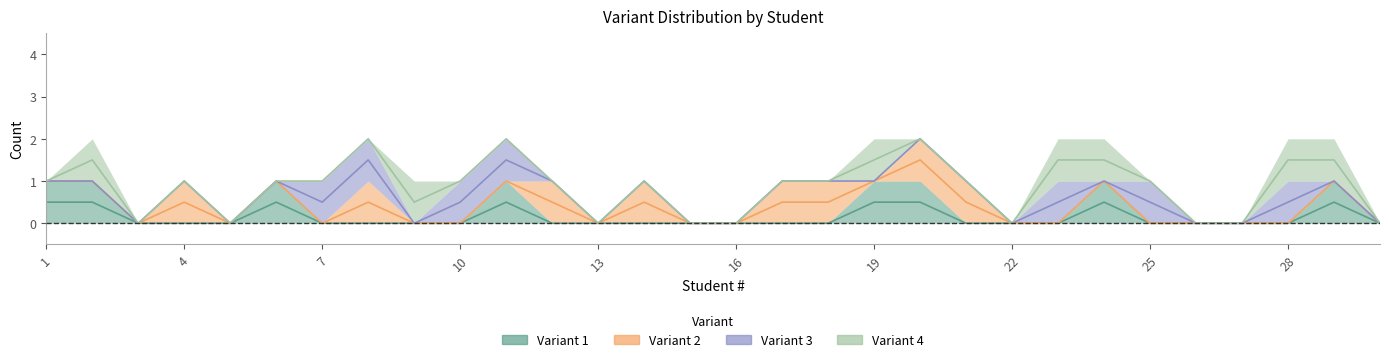

Is the value of Variant 2 at 2 greater than the value of Variant 1 at 7?

No